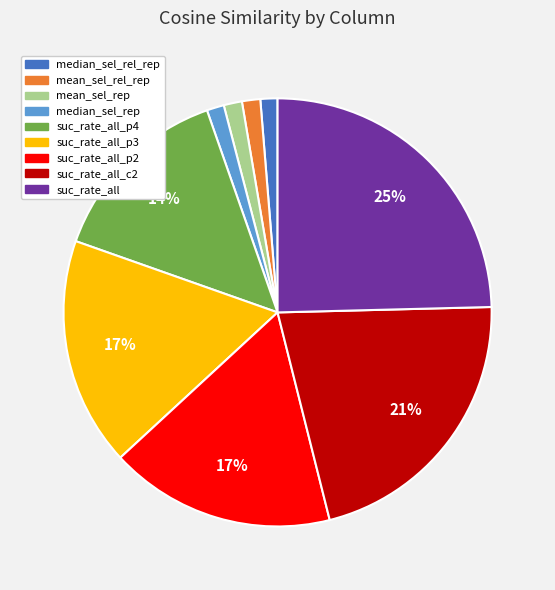

Is it true that suc_rate_all_p2 is 8% of the pie?

False